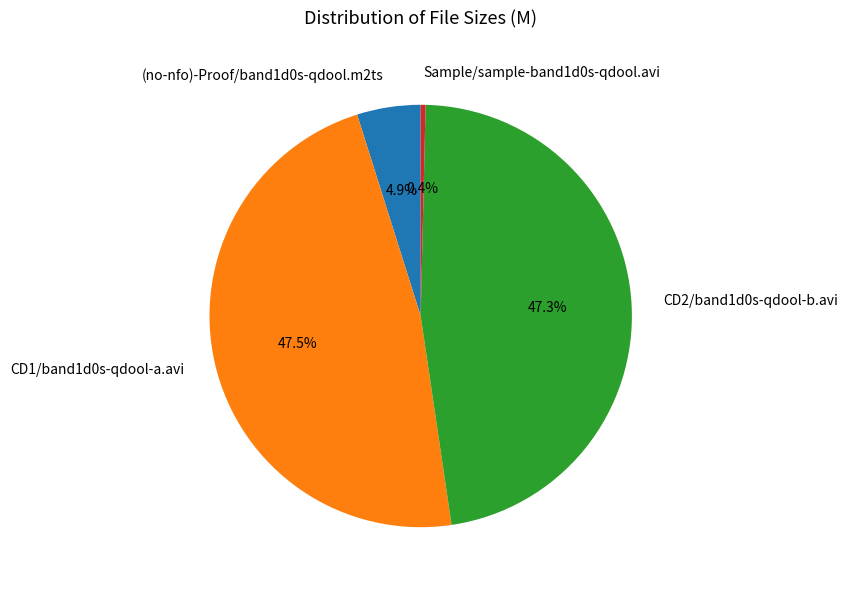

What is the ratio of the value at CD2/band1d0s-qdool-b.avi to the value at Sample/sample-band1d0s-qdool.avi?

127.4